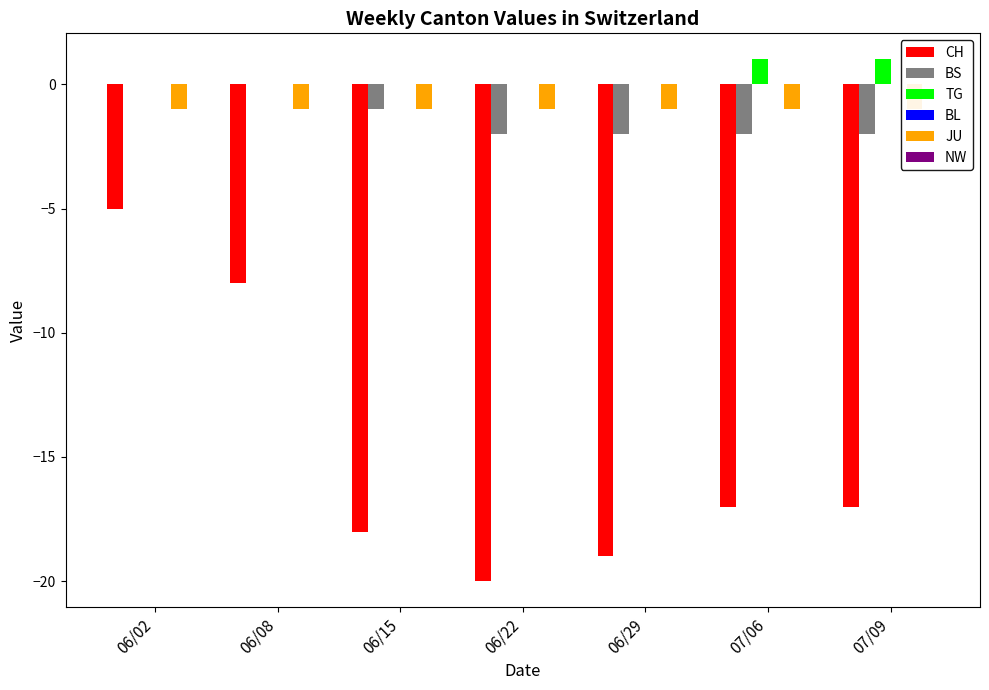

How many data points does each series have?

7